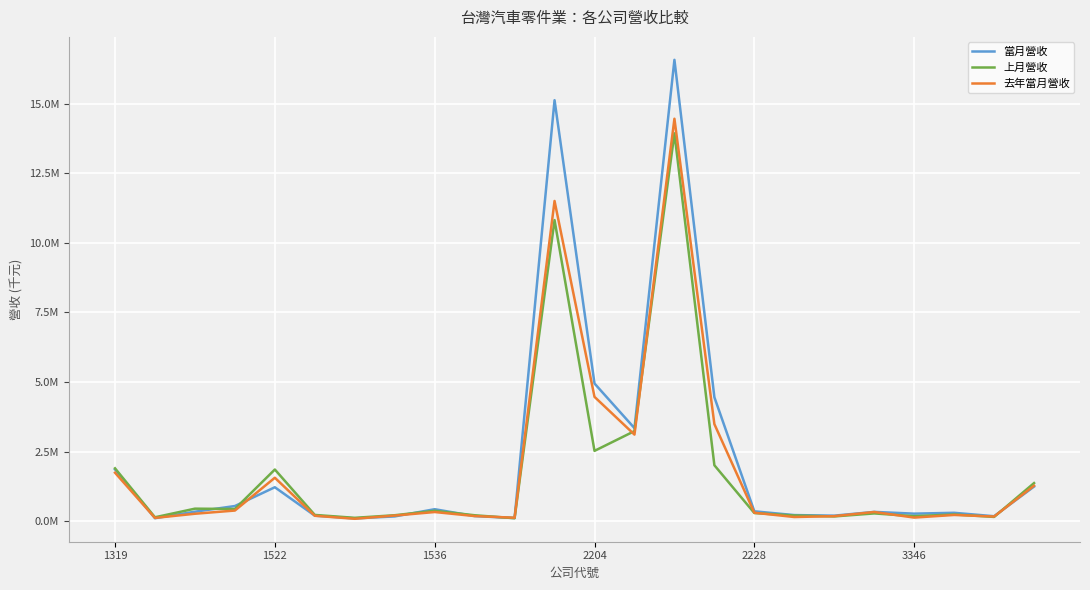

What are all the series names shown in the legend?

當月營收, 上月營收, 去年當月營收